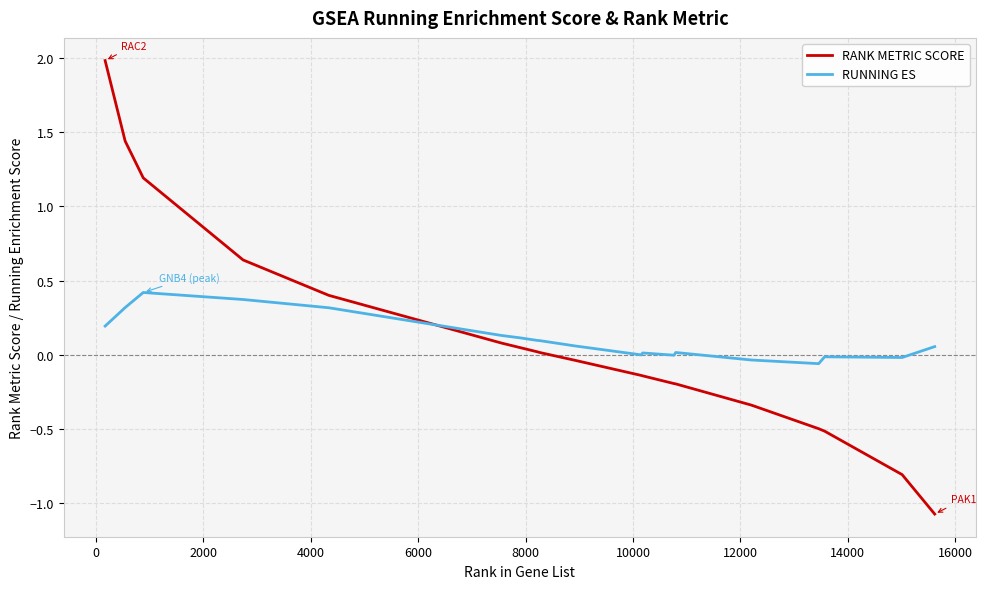

True or false: RUNNING ES and RANK METRIC SCORE intersect in this chart.

True